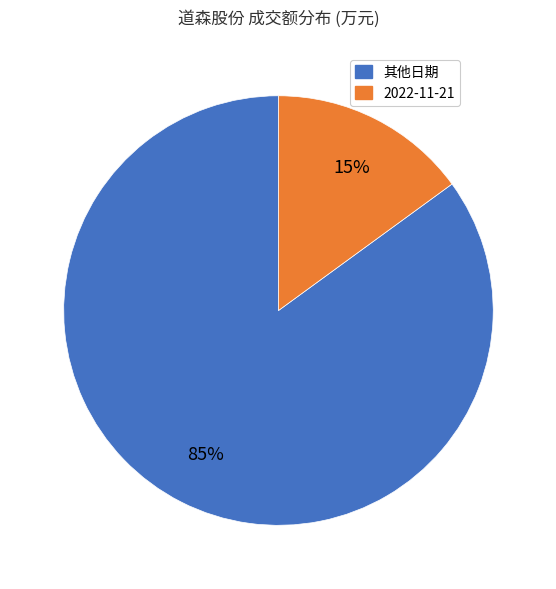

To the nearest percent, what is the average slice percentage?

50%